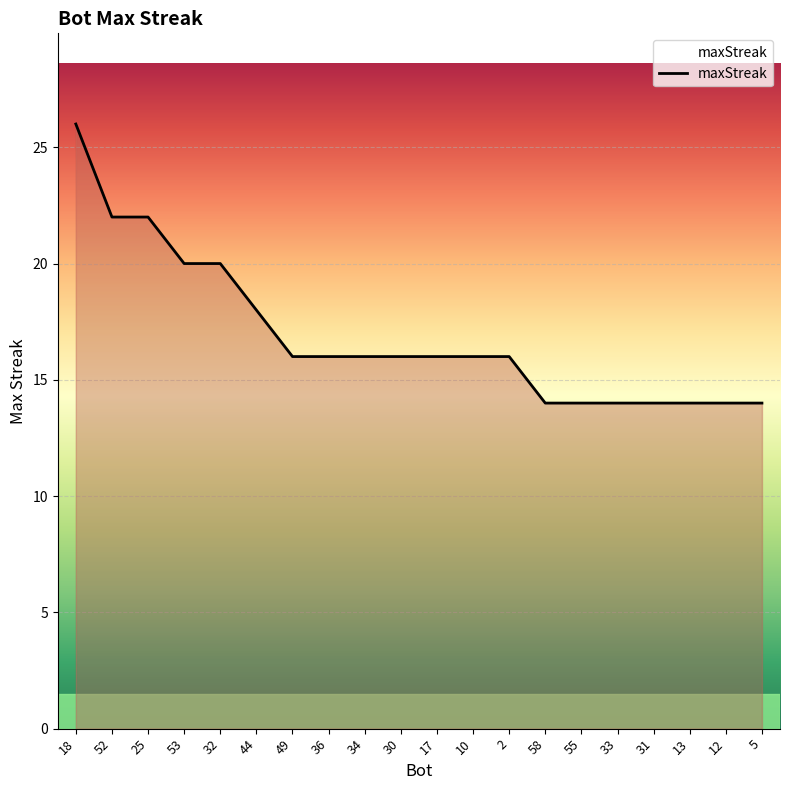

What is the change in value from 32 to 31?

-6